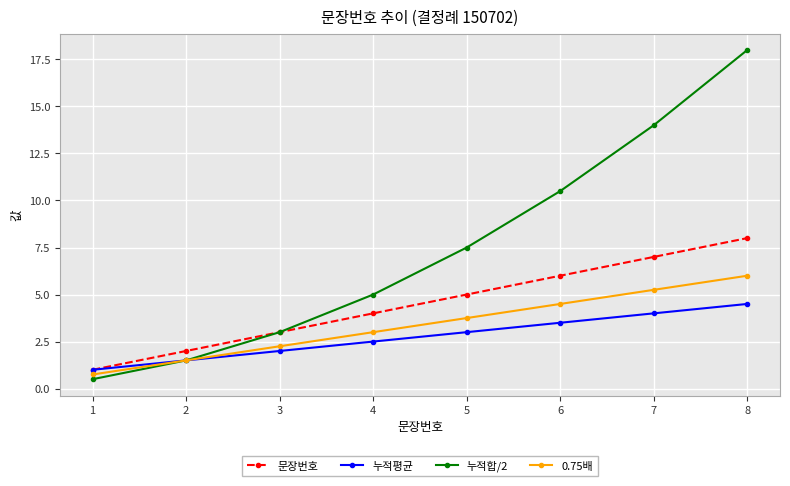

Rank the series by their maximum value, from lowest to highest.

누적평균, 0.75배, 문장번호, 누적합/2